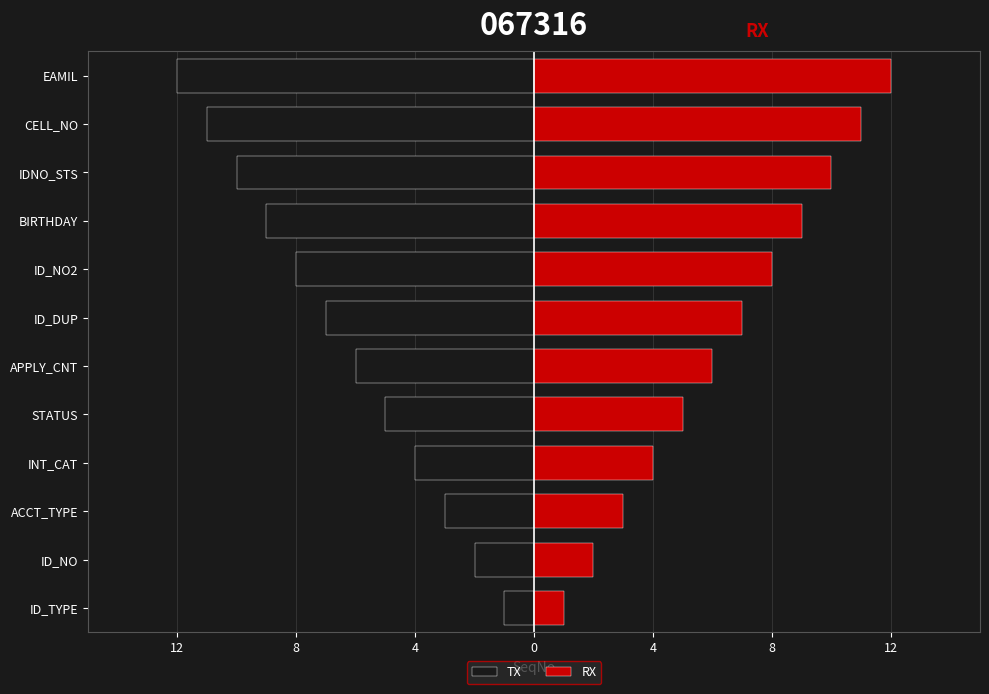

What is the difference between the highest and lowest values at IDNO_STS?

20